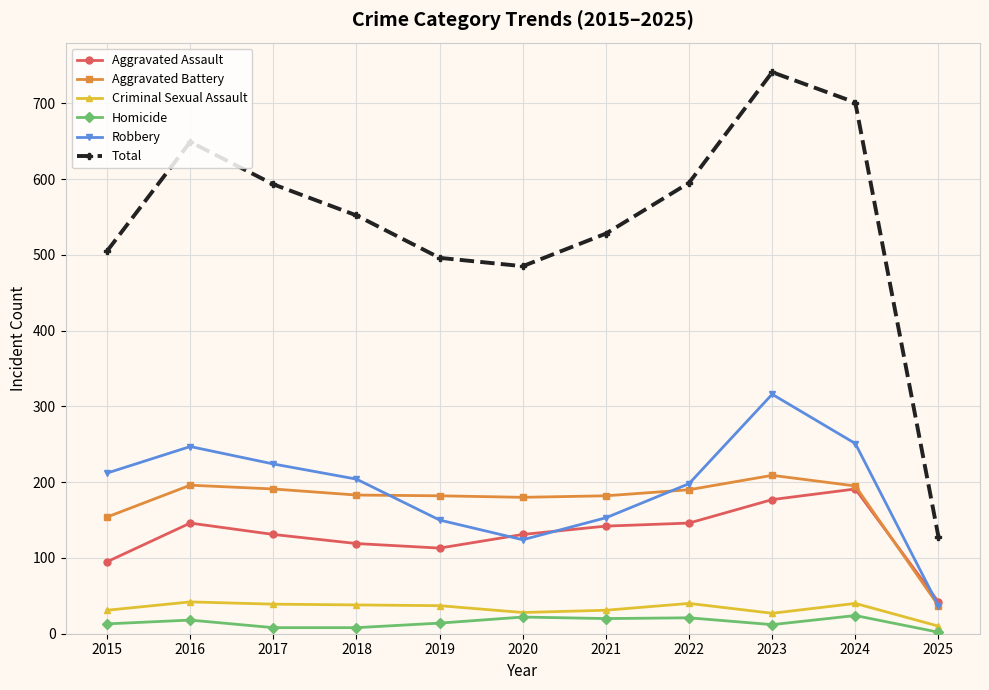

What is the lowest value of the Criminal Sexual Assault series?

10